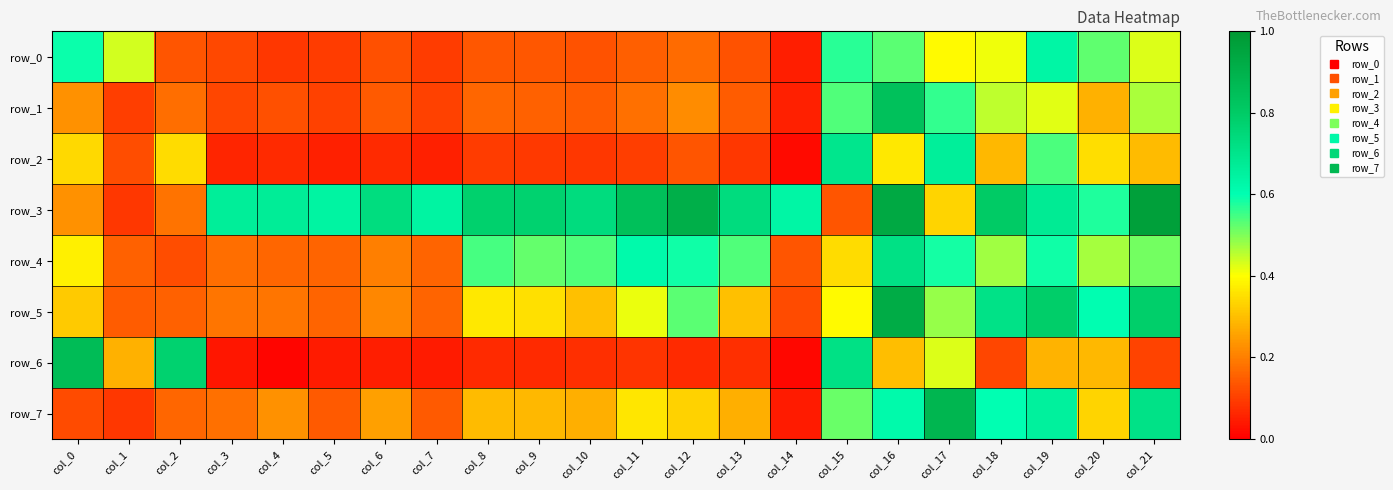

List the labels in order of row_7 value, largest first.

col_17, col_21, col_19, col_16, col_18, col_15, col_11, col_20, col_12, col_8, col_9, col_13, col_10, col_6, col_4, col_3, col_2, col_5, col_7, col_0, col_1, col_14